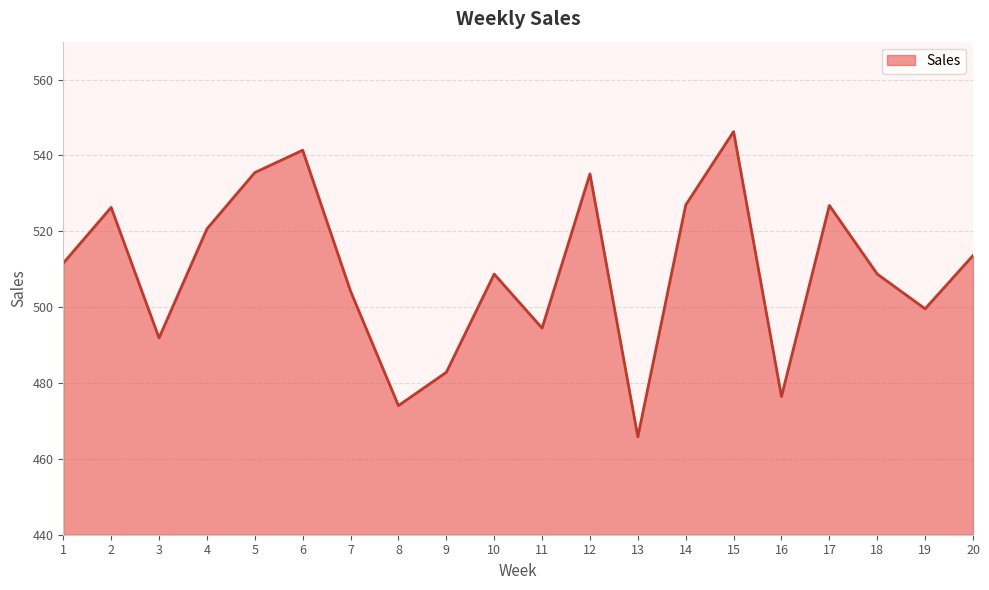

What is the greatest value displayed?

546.3